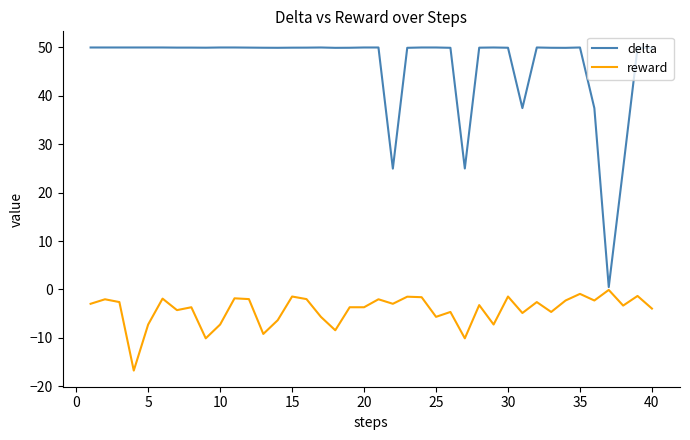

Which series has the widest spread of values?

delta